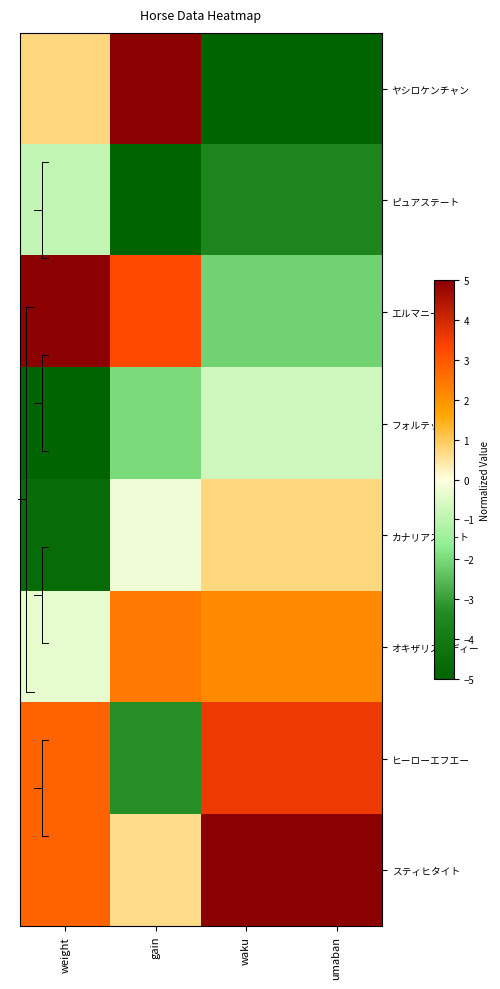

Reading left to right, extract all data points from this chart.

ヤシロケンチャン: weight=0.7	gain=5.0	waku=-5.0	umaban=-5.0
ピュアステート: weight=-0.9	gain=-5.0	waku=-3.6	umaban=-3.6
エルマニート: weight=5.0	gain=3.3	waku=-2.1	umaban=-2.1
フォルテッサ: weight=-5.0	gain=-2.0	waku=-0.7	umaban=-0.7
カナリアスイート: weight=-4.6	gain=-0.2	waku=0.7	umaban=0.7
オキザリスレディー: weight=-0.4	gain=2.4	waku=2.1	umaban=2.1
ヒーローエフエー: weight=2.8	gain=-3.3	waku=3.6	umaban=3.6
スティヒタイト: weight=2.8	gain=0.7	waku=5.0	umaban=5.0